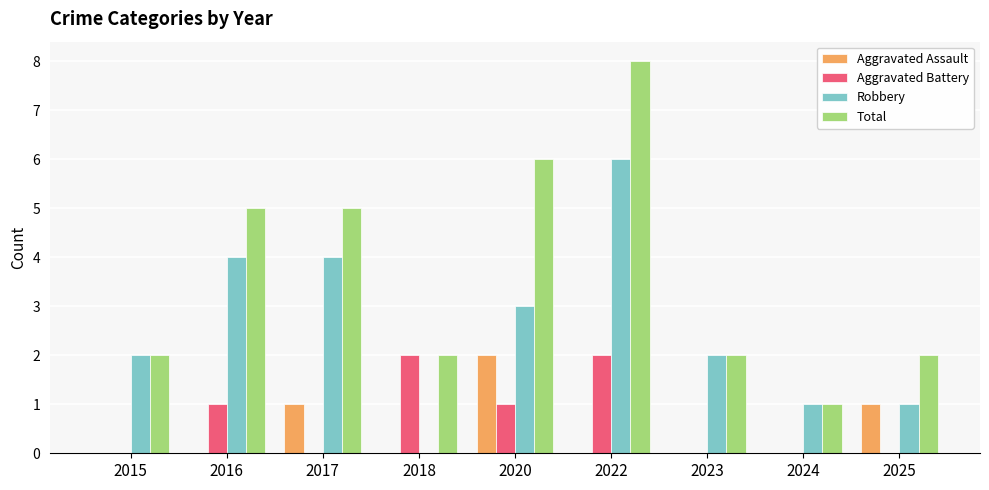

Reading right to left, extract all data points from this chart.

Aggravated Assault: 1	0	0	0	2	0	1	0	0
Aggravated Battery: 0	0	0	2	1	2	0	1	0
Robbery: 1	1	2	6	3	0	4	4	2
Total: 2	1	2	8	6	2	5	5	2